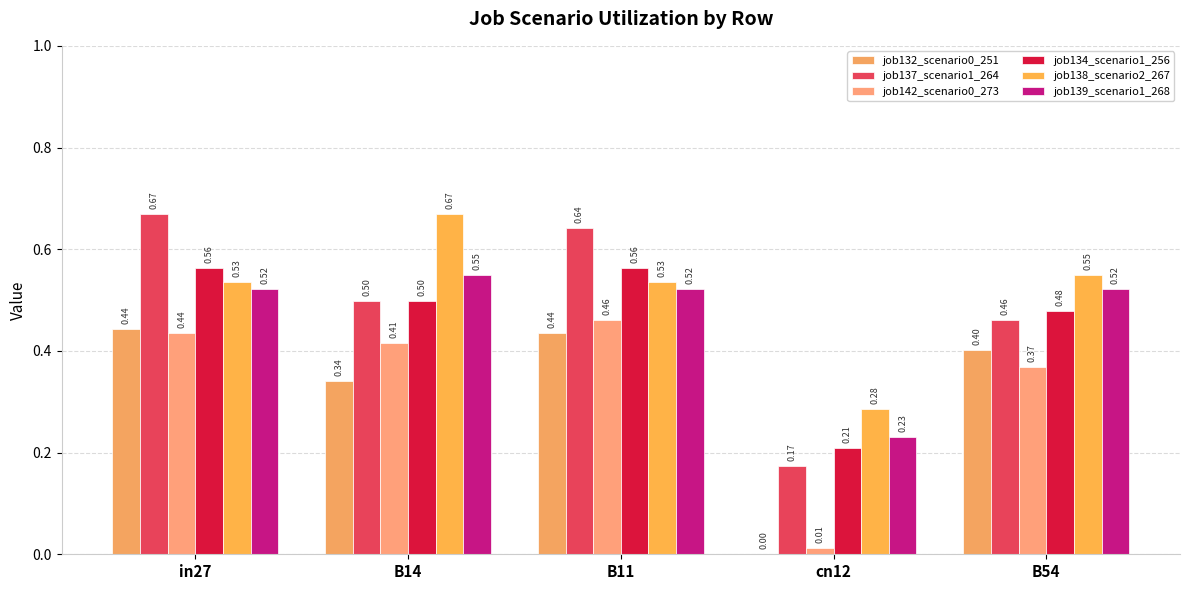

Which series has the largest range (max minus min)?

job137_scenario1_264